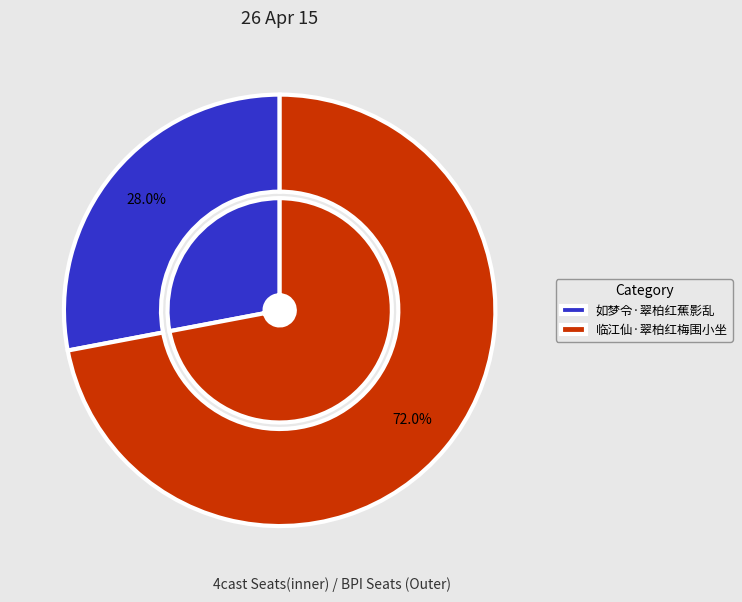

True or false: 临江仙·翠柏红梅围小坐 accounts for 72% of the total.

True